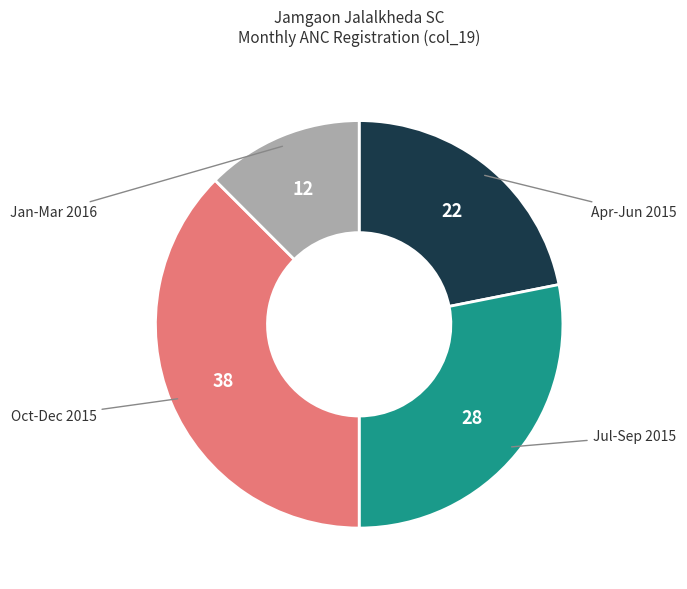

Is there a majority slice in this chart?

No